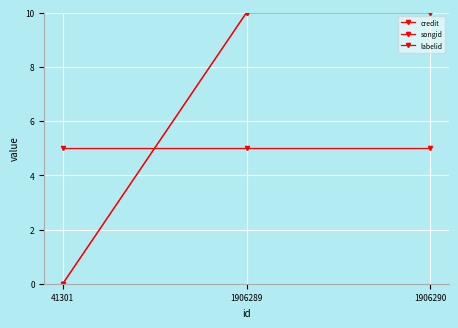

What is the value of the songid point at the 2nd from the left?

10